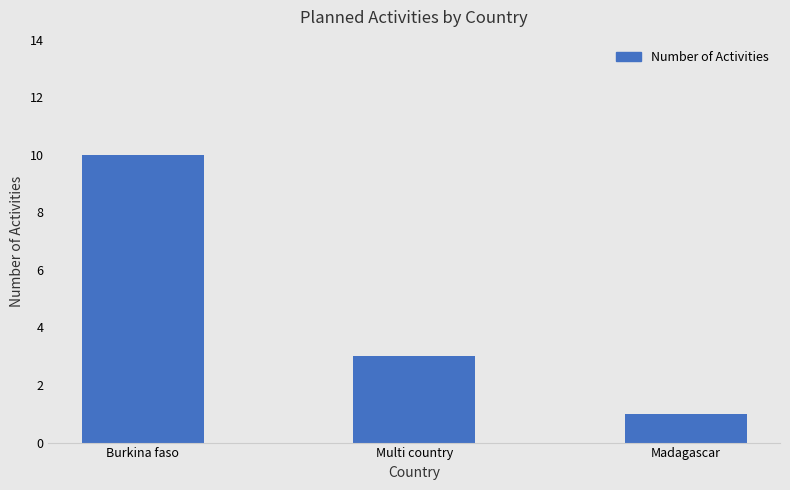

Reading left to right, what are all the values shown in this chart?

Burkina faso=10	Multi country=3	Madagascar=1